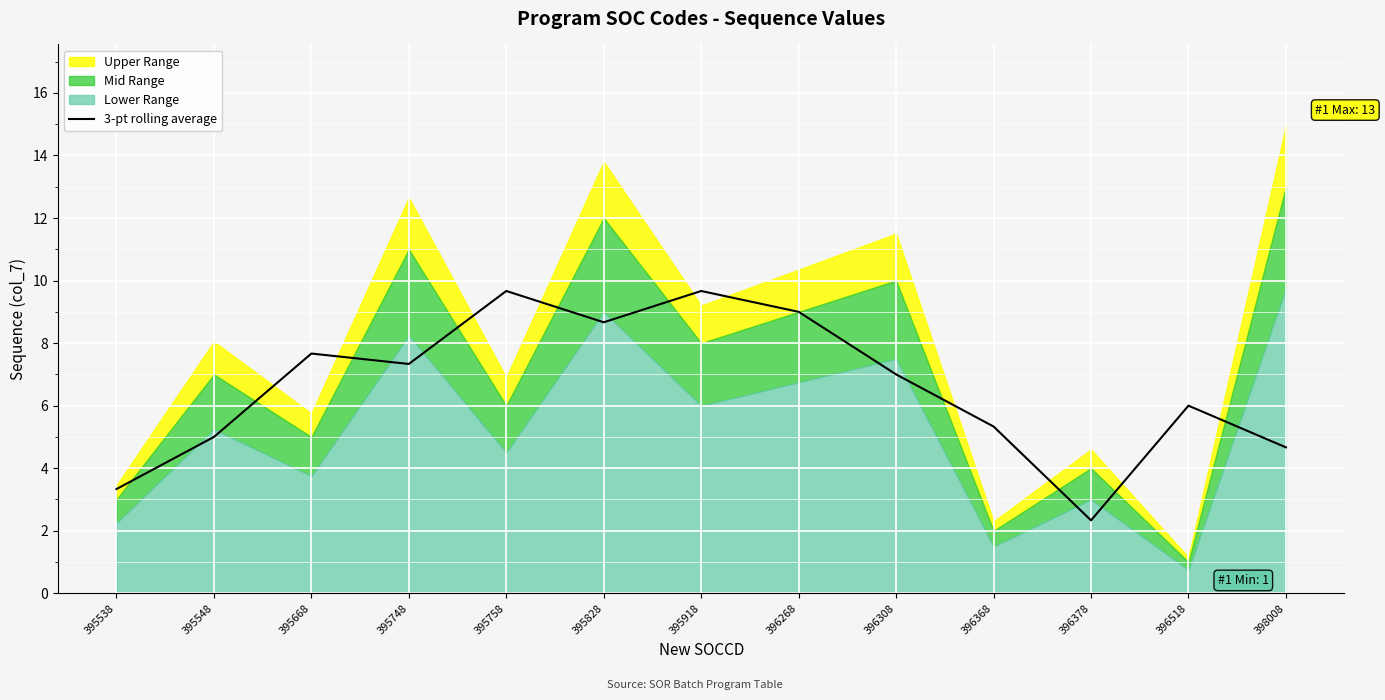

Where is the data nearest to the value 6?

396518